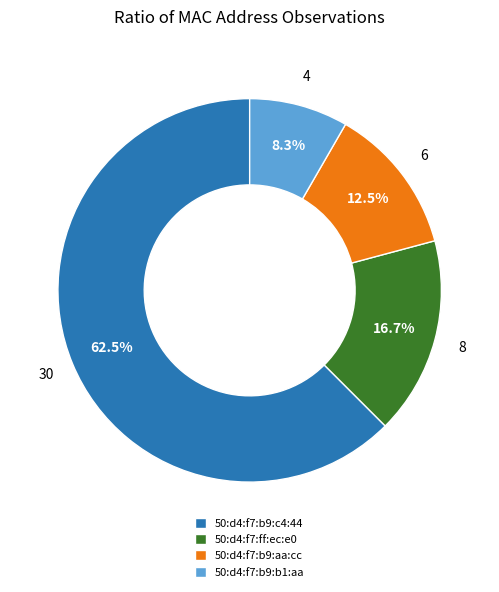

Which category has the biggest portion of the pie?

50:d4:f7:b9:c4:44